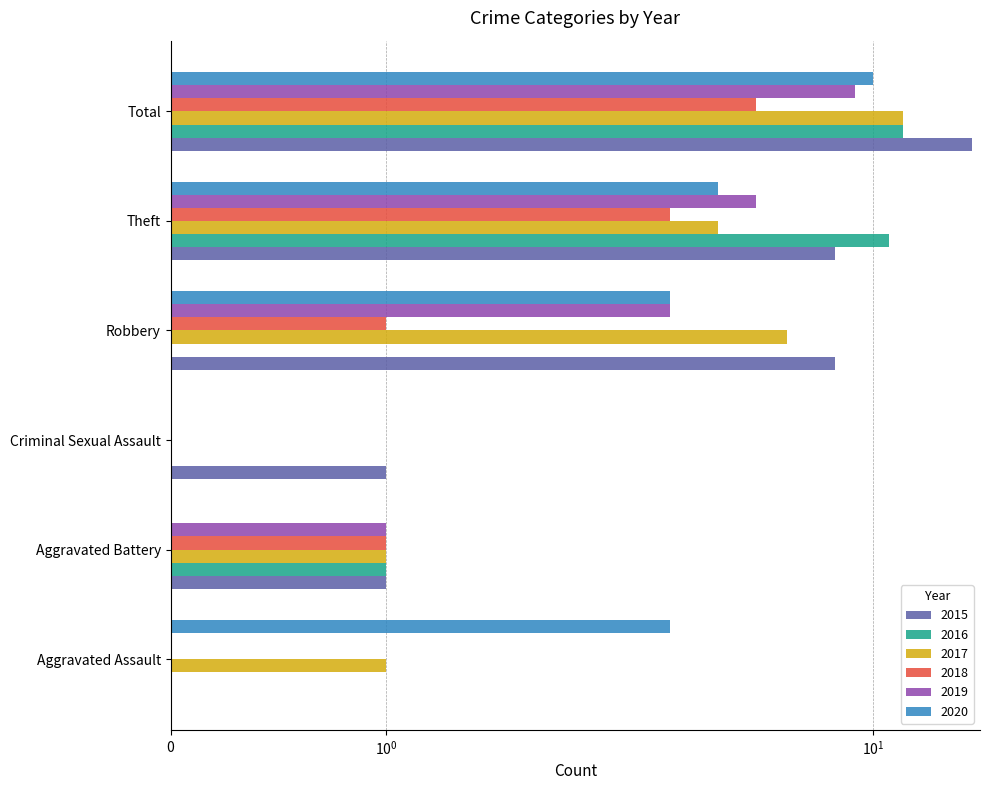

Reading left to right, list all the values displayed in this chart.

2015: 0	1	1	8	8	18
2016: 0	1	0	0	11	12
2017: 1	1	0	6	4	12
2018: 0	1	0	1	3	5
2019: 0	1	0	3	5	9
2020: 3	0	0	3	4	10